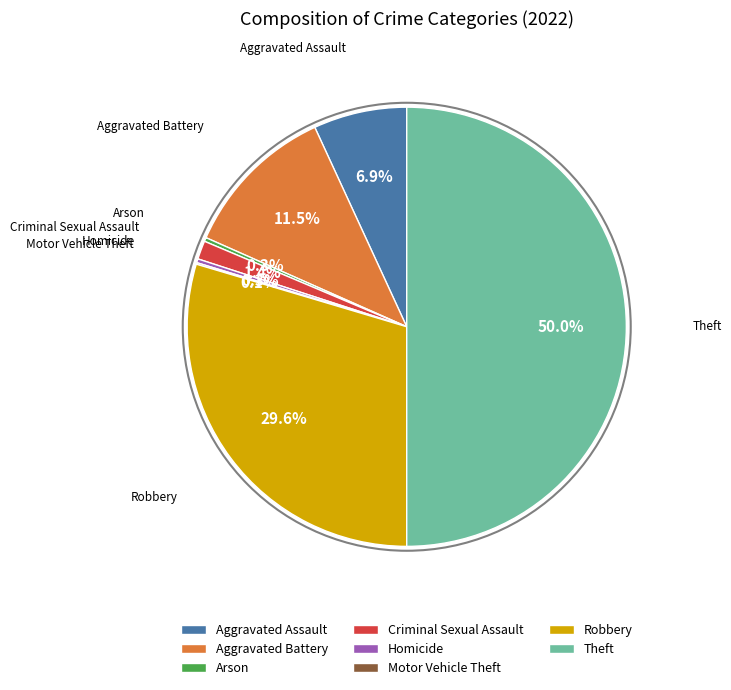

Which has a higher value, Robbery or Aggravated Battery?

Robbery